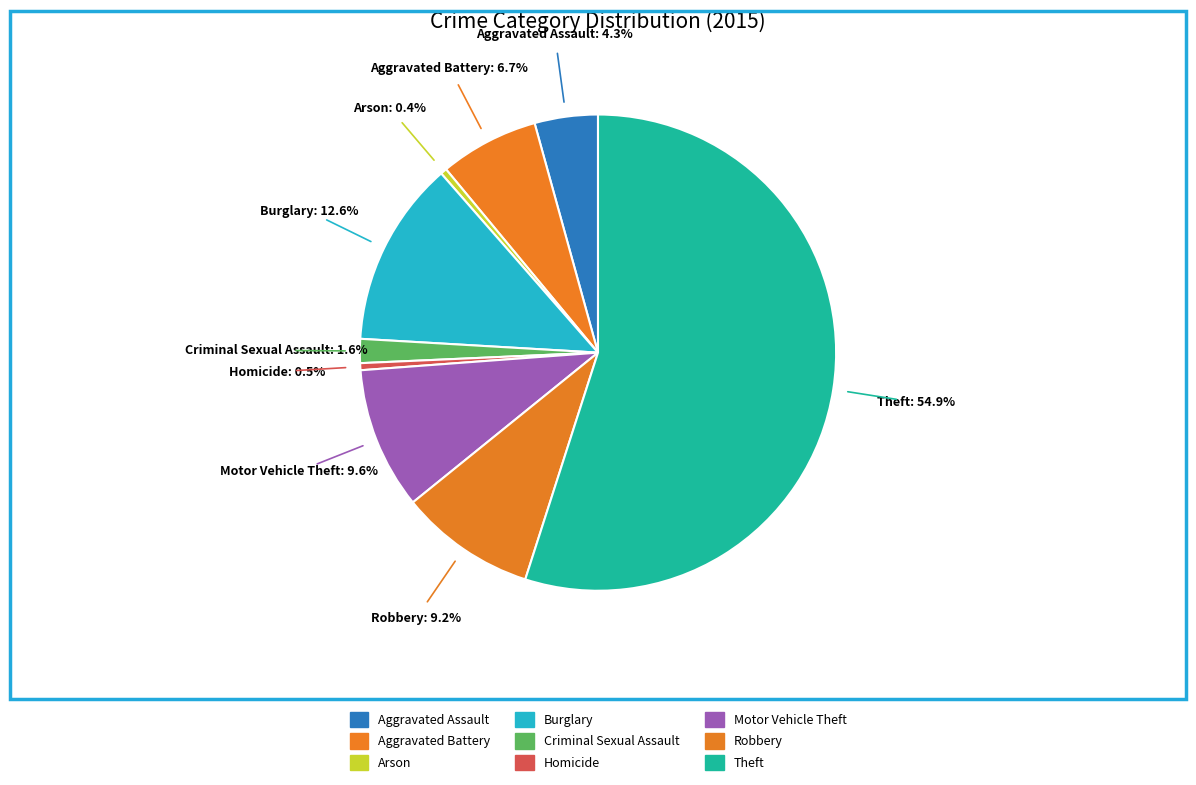

What is the change in value from Arson to Homicide?

+48